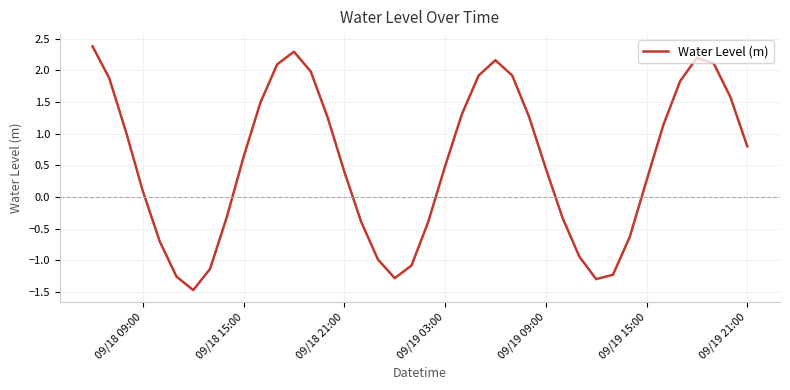

What is the maximum value shown in the chart?

2.4